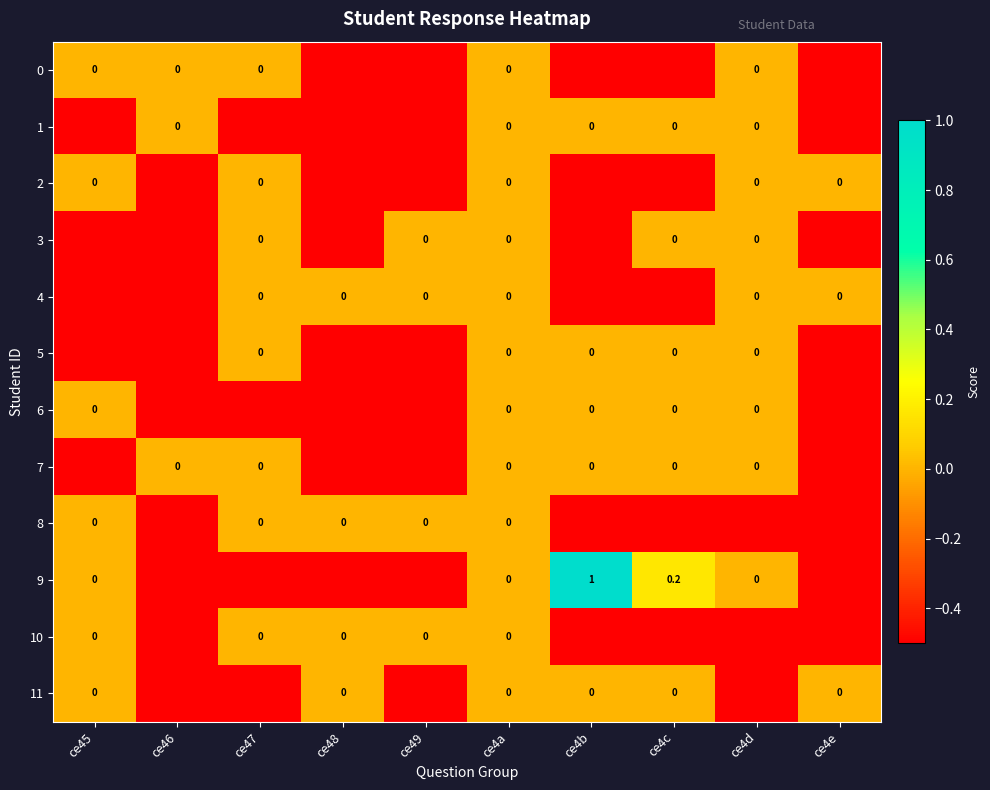

At ce4a, list the series in order from smallest to largest.

0, 1, 2, 3, 4, 5, 6, 7, 8, 9, 10, 11